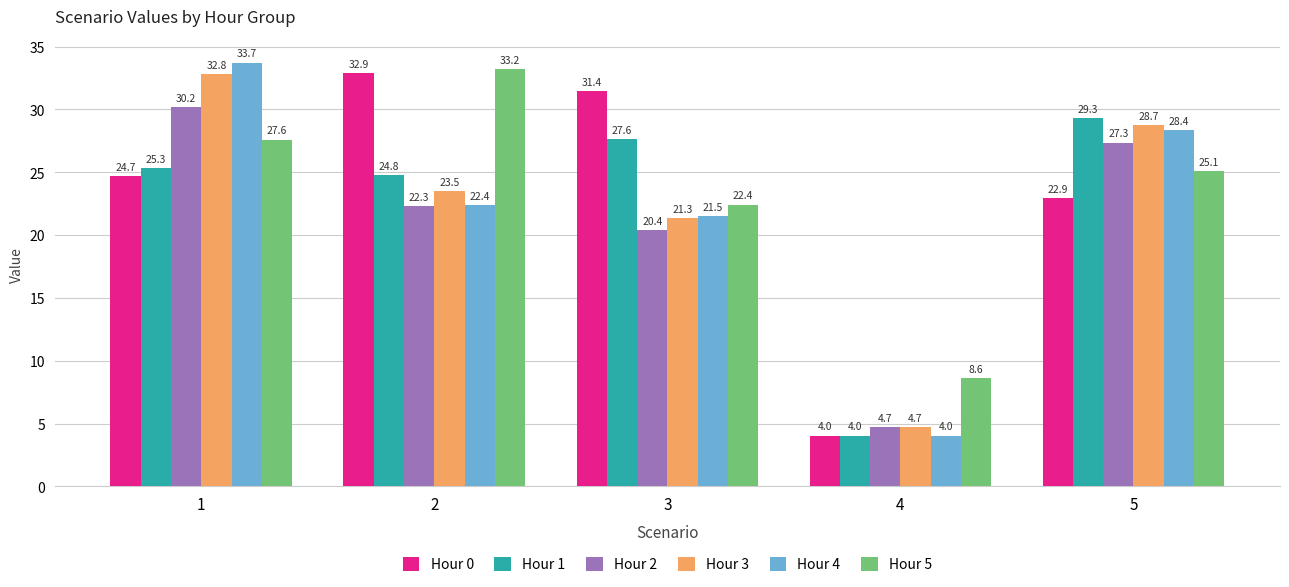

List the labels in order of Hour 4 value, smallest first.

4, 3, 2, 5, 1